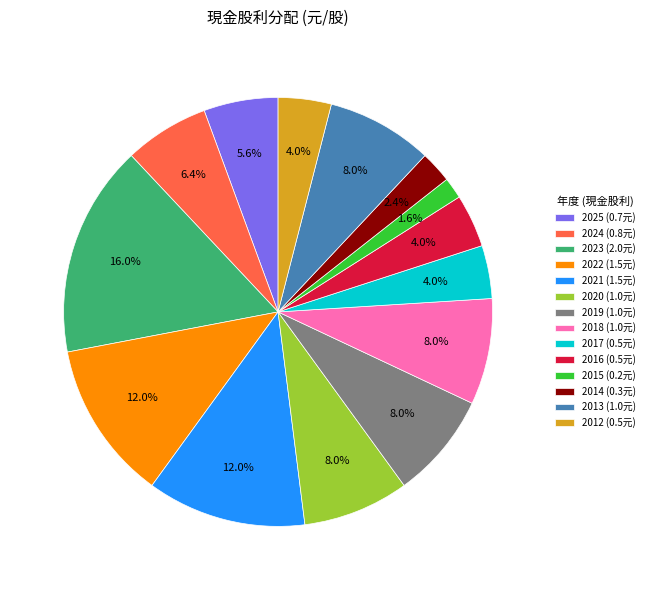

To the nearest percent, what is the average slice percentage?

7%